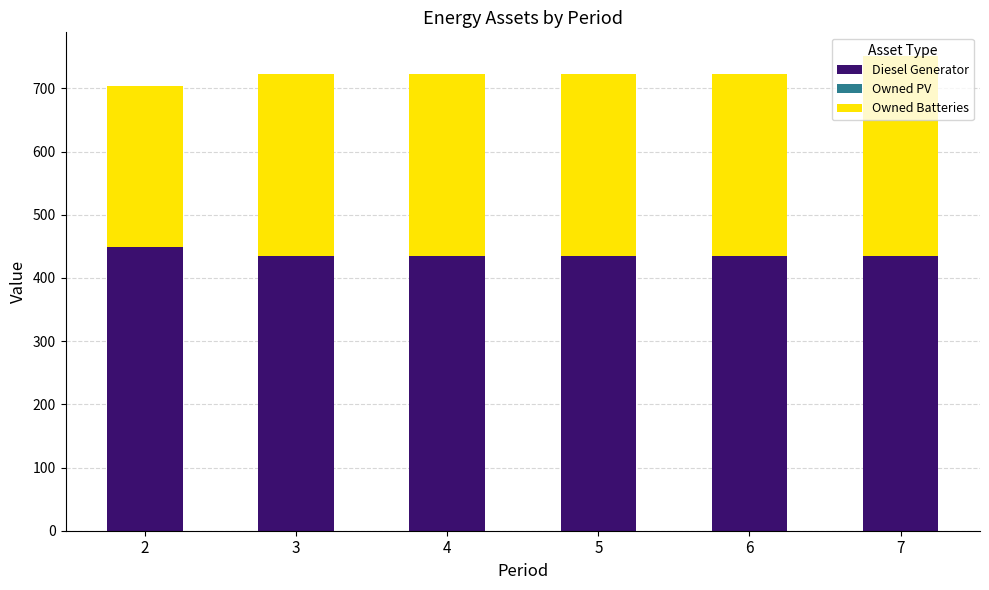

What is the average value of the Diesel Generator series?

437